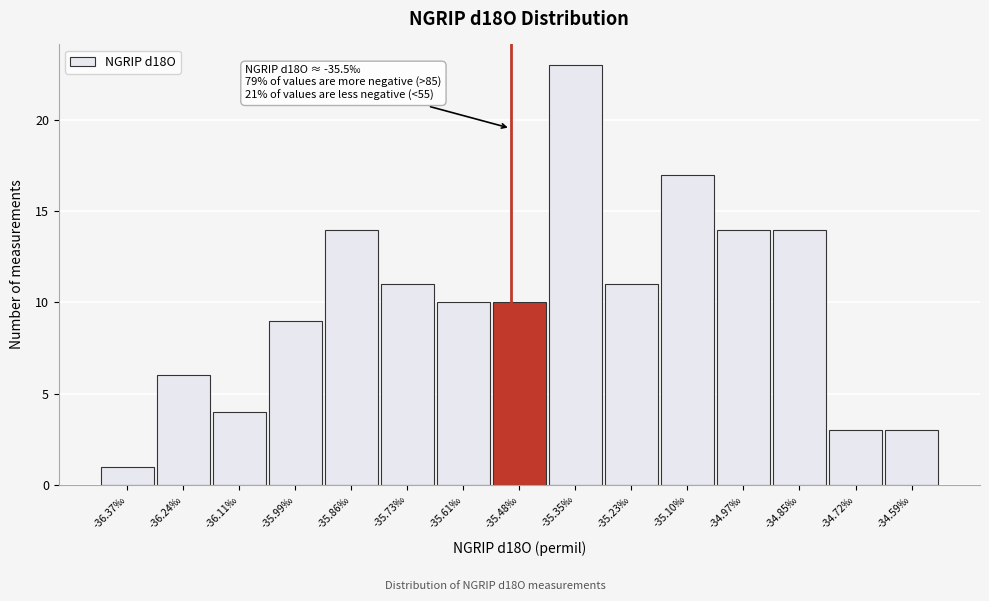

Over which range of the x-axis is the bar tallest?

-35.42 to -35.28